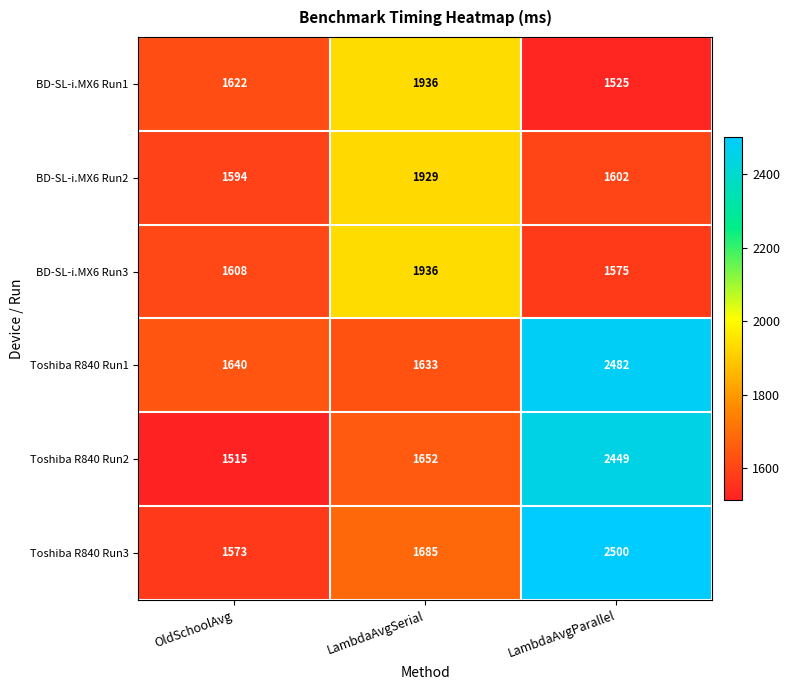

The BD-SL-i.MX6 Run3 series shows 1936 at LambdaAvgSerial. True or false?

True